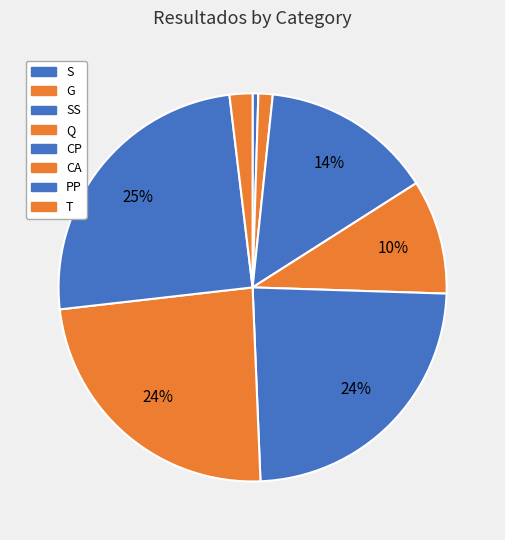

Count the number of slices in the pie.

8